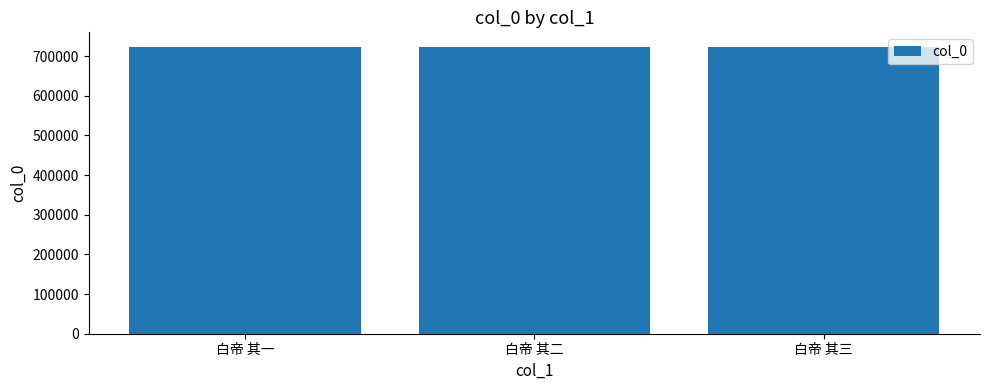

How many values are between 724000 and 724002?

3